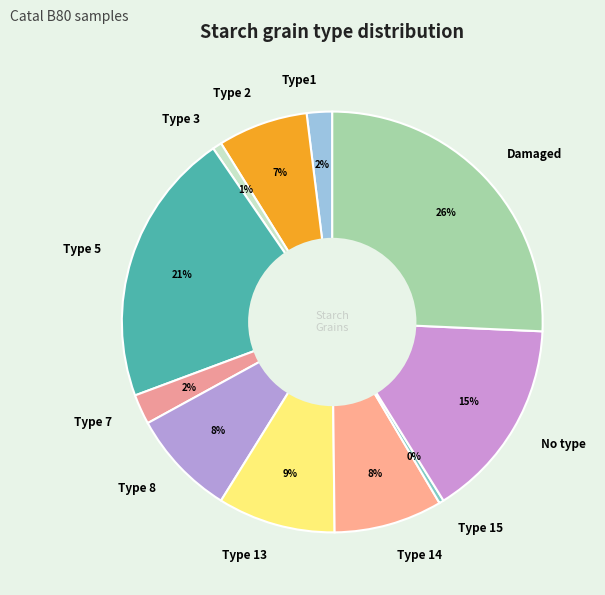

How many slices are in this pie chart?

11